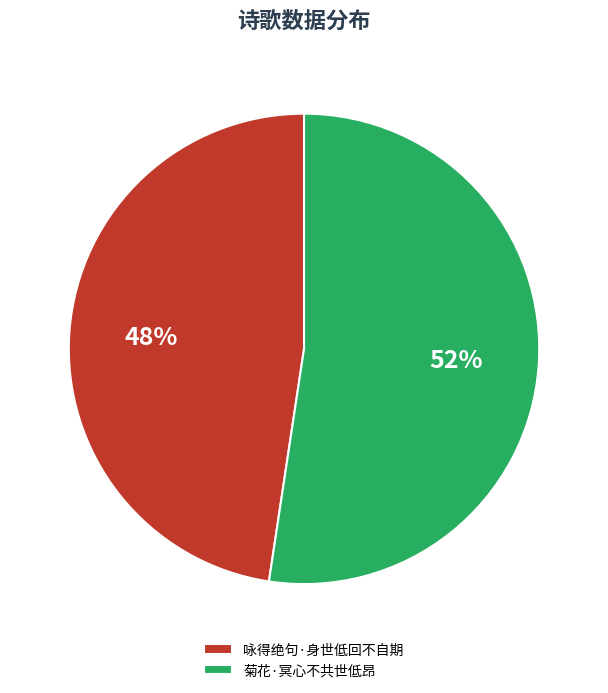

To the nearest percent, what is the combined percentage of 菊花·冥心不共世低昂 and 咏得绝句·身世低回不自期?

100%